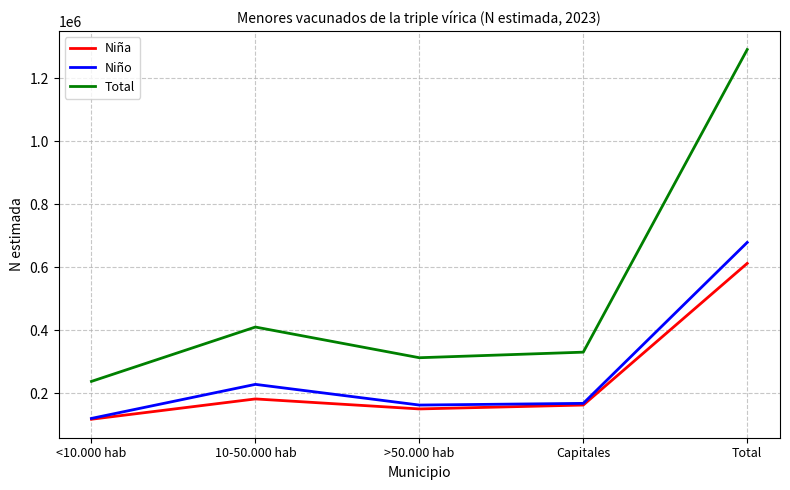

List the series in order of their peak value, highest first.

Total, Niño, Niña